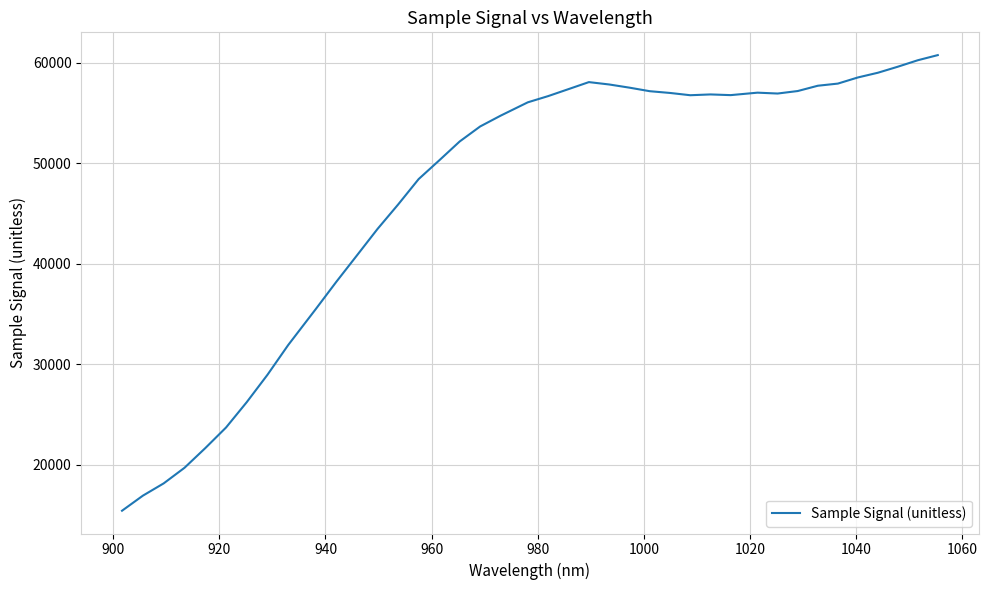

What is the minimum value shown in the chart?

15425